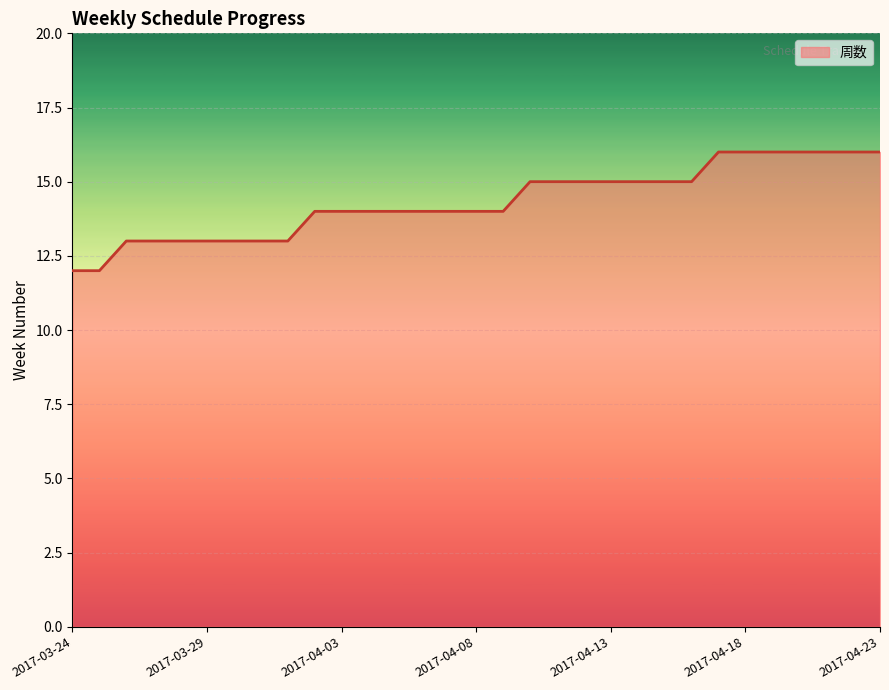

What is the difference between the maximum and minimum values?

4